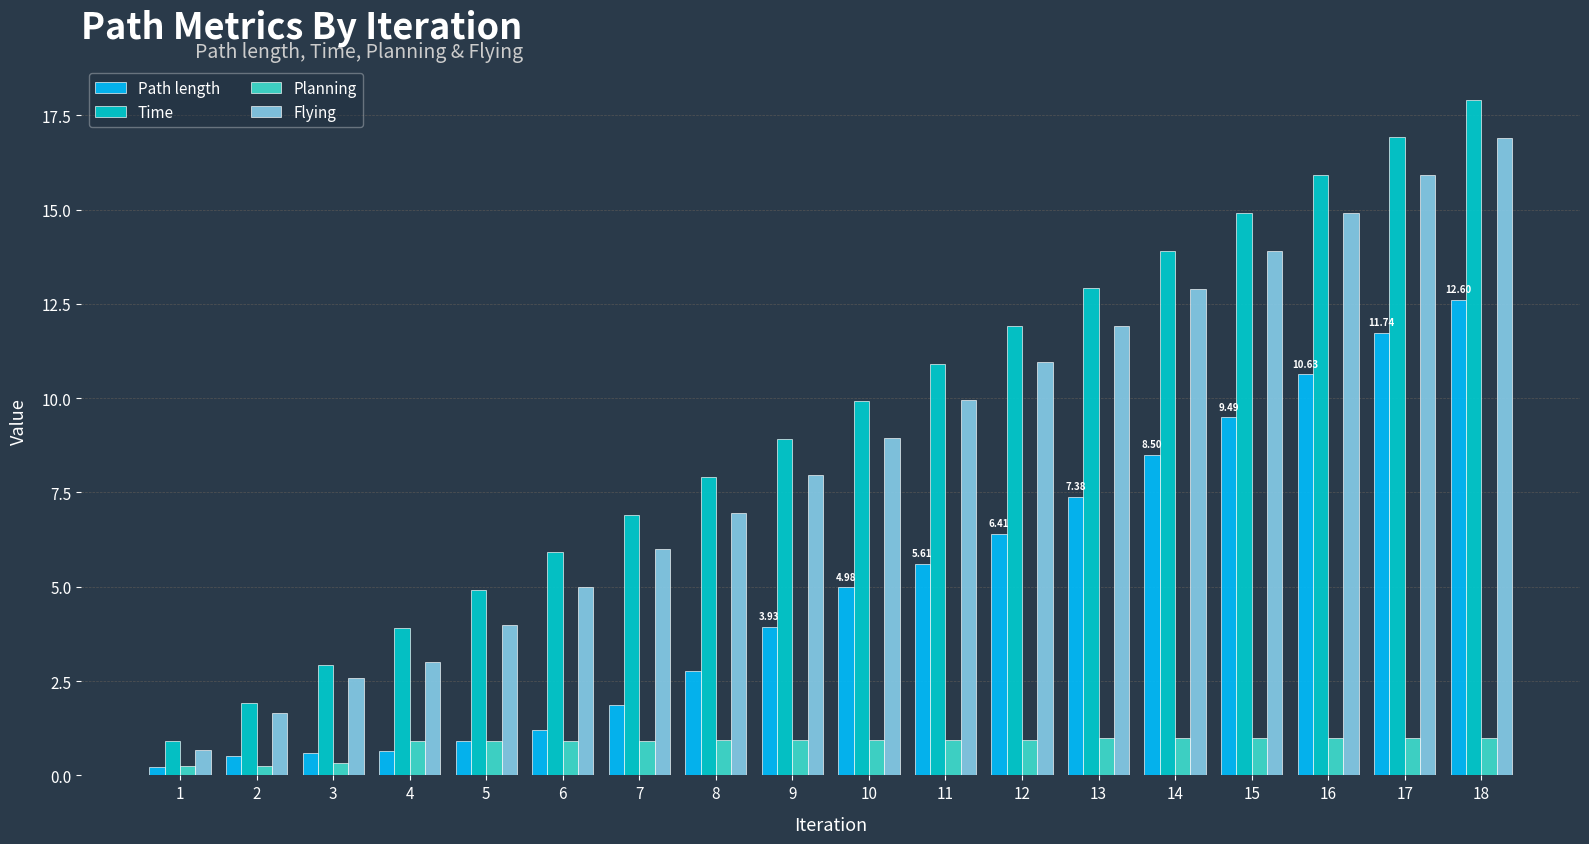

Rank the series by their maximum value, from highest to lowest.

Time, Flying, Path length, Planning